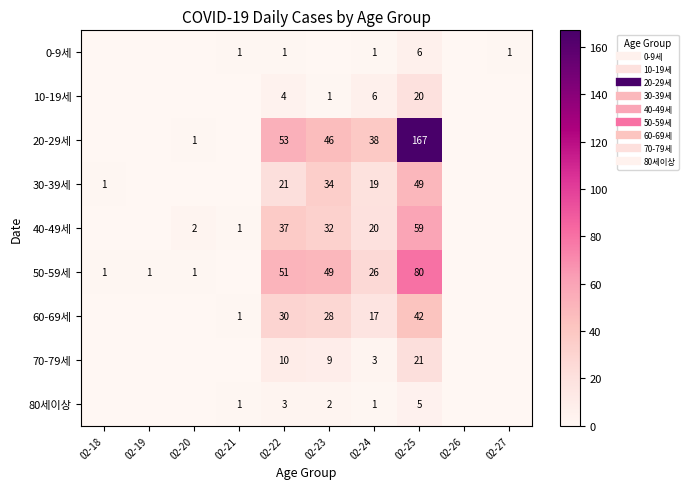

True or false: 10-19세 has a value of 6 at 02-24.

True